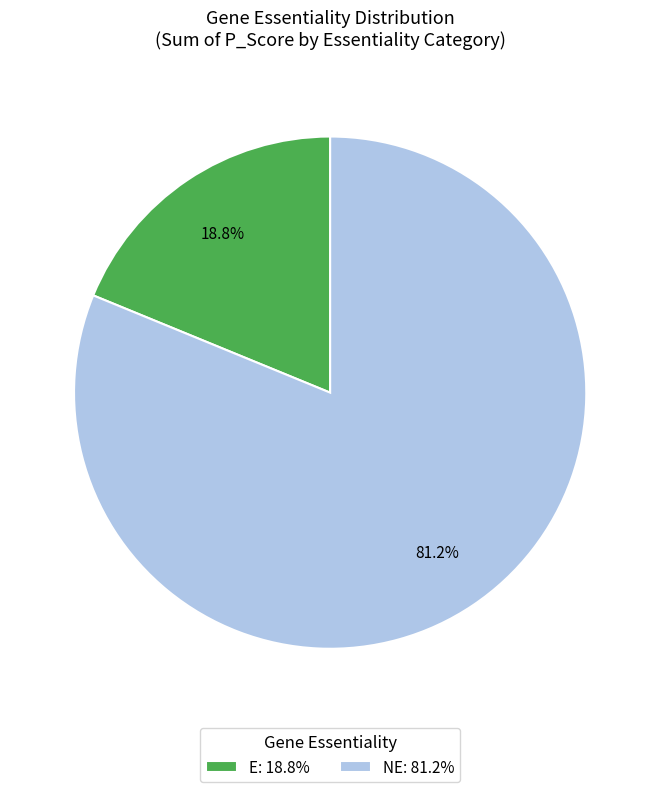

Does NE account for over 50% of the chart?

Yes